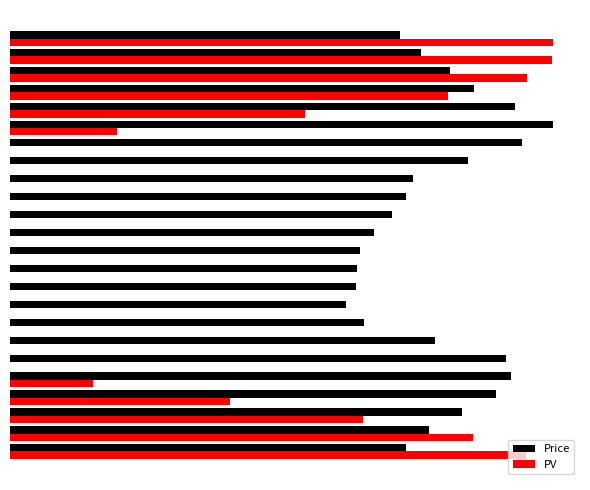

Read the Price value at 0.

37.1